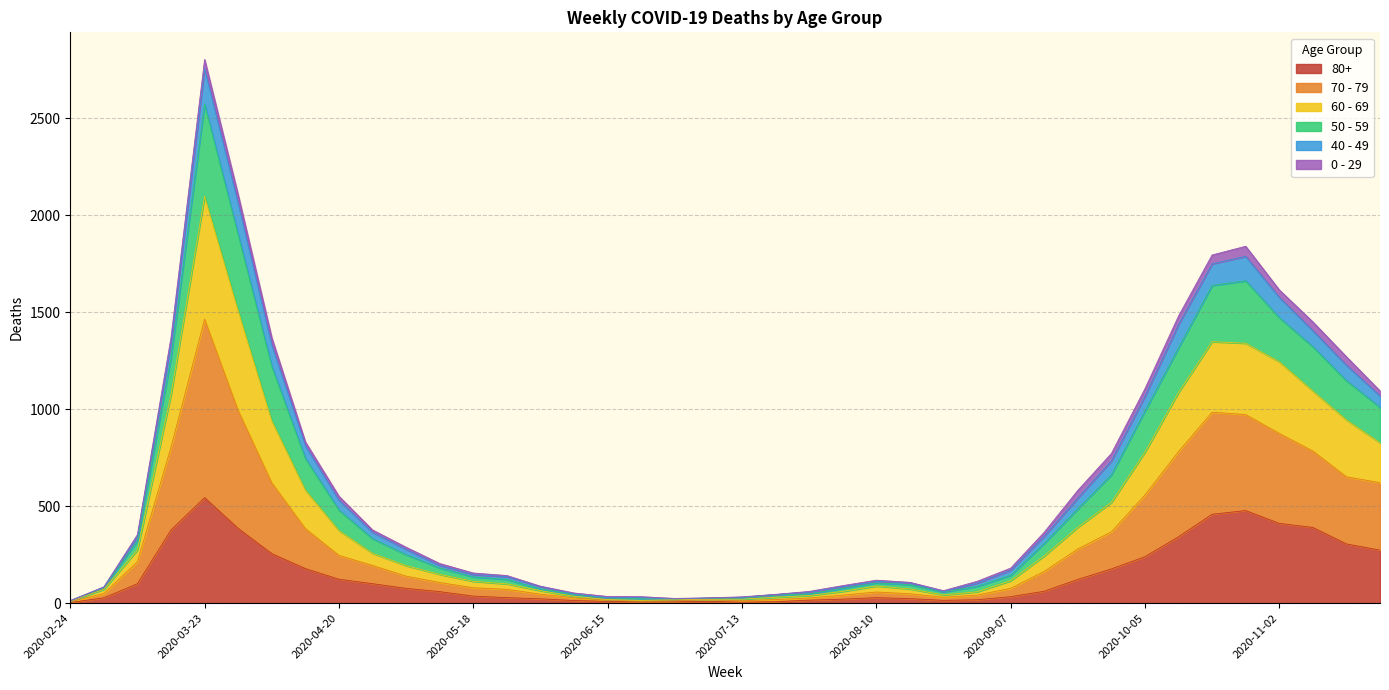

Does the chart display data point markers on the line(s)?

No